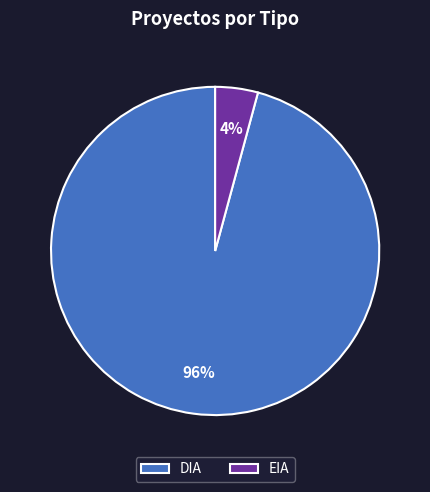

Do DIA and EIA together represent more than half of the pie?

Yes